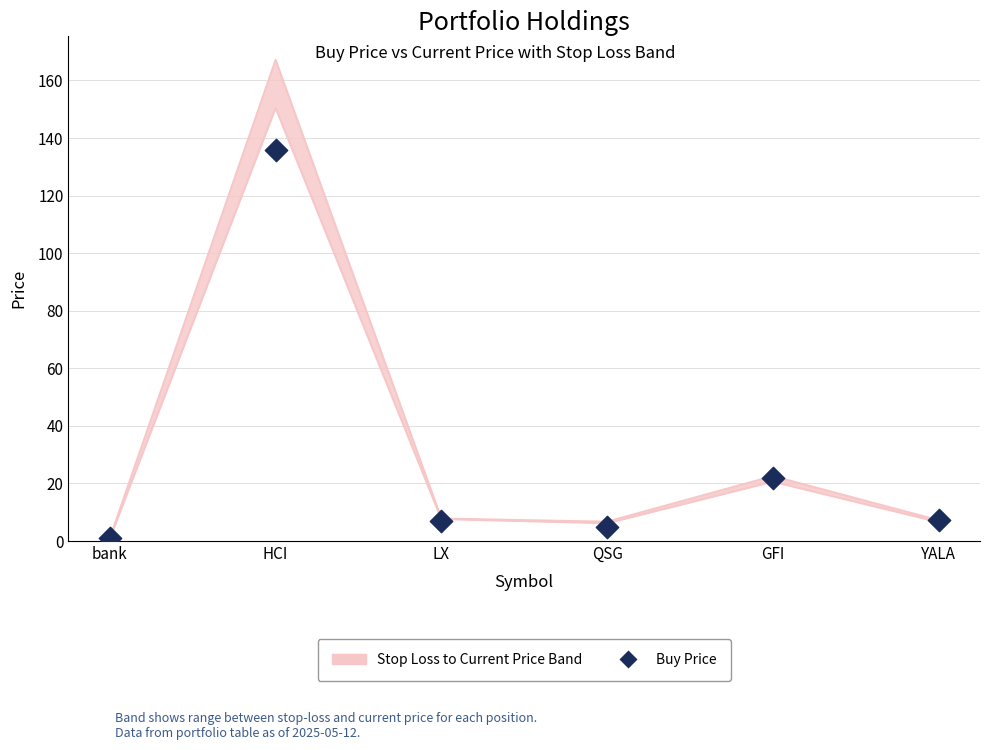

Between LX and YALA, which is larger?

YALA